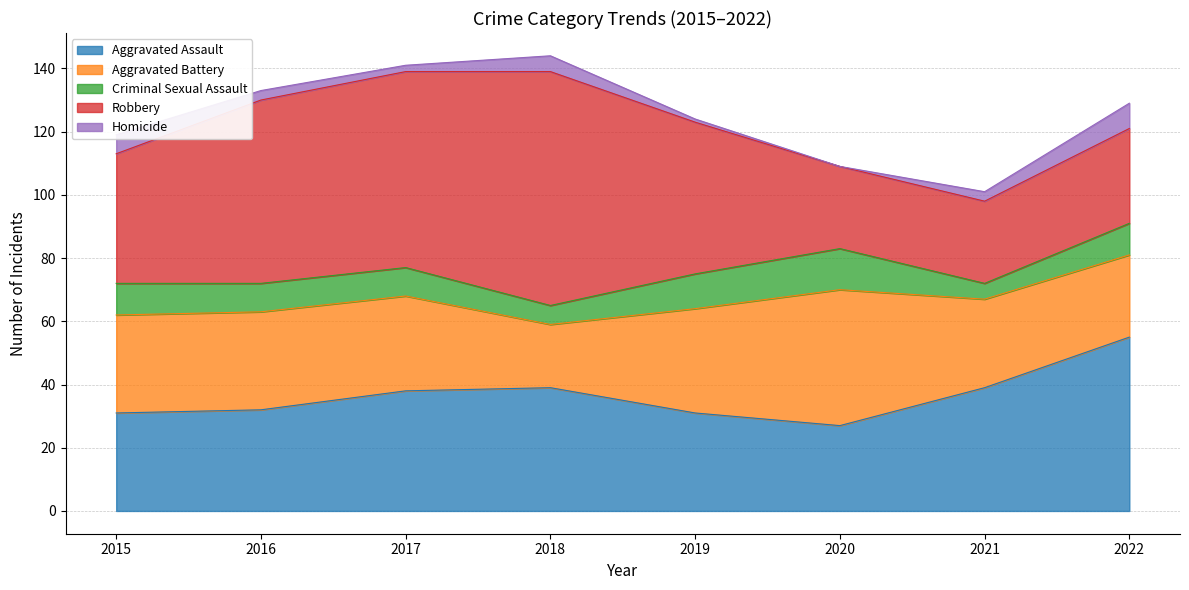

How many lines are shown in the chart?

5